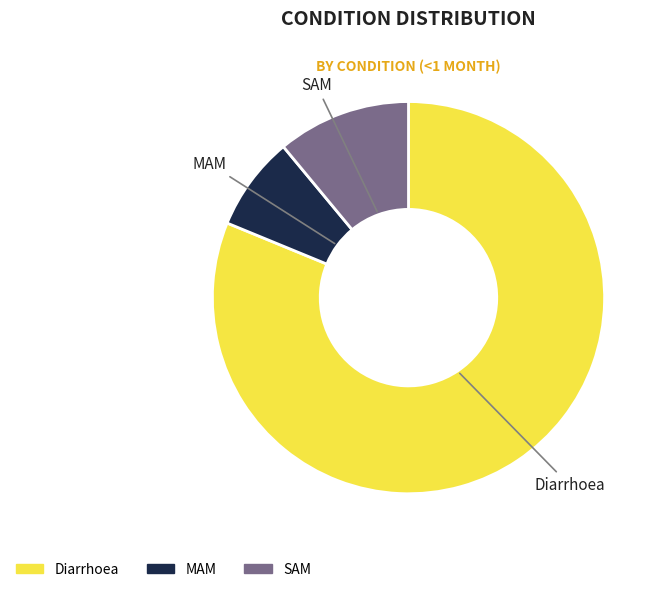

Is it true that Diarrhoea is 92% of the pie?

False